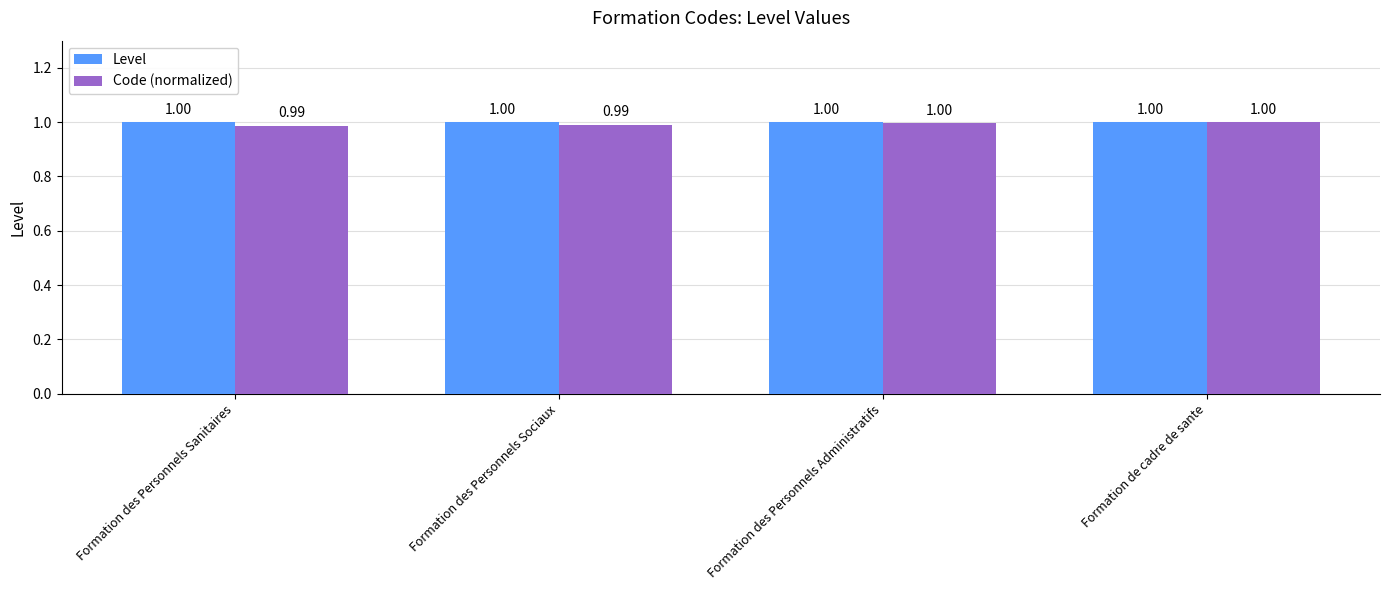

Which series has the largest total across all categories?

Level